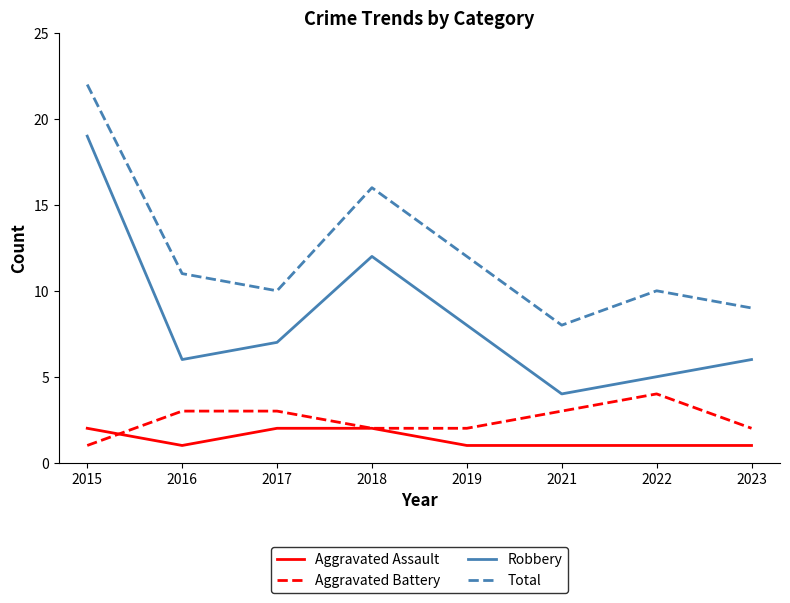

What is the smallest value displayed?

1